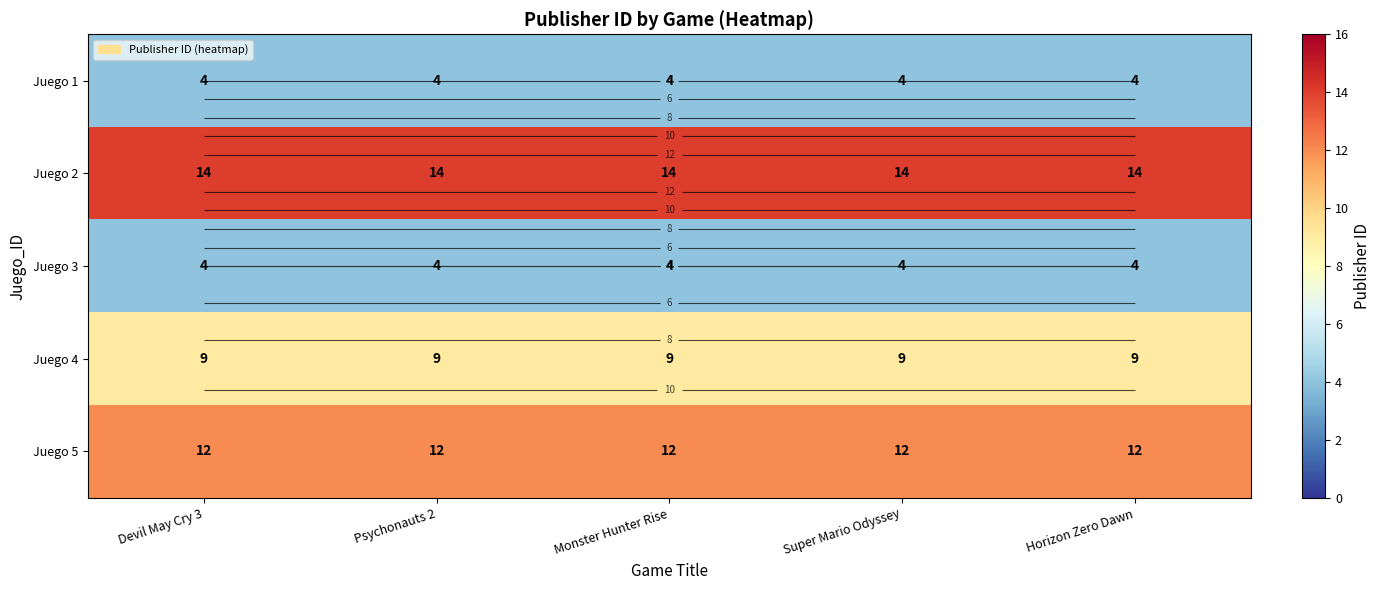

The value of Juego 3 at Monster Hunter Rise is 4. True or false?

True